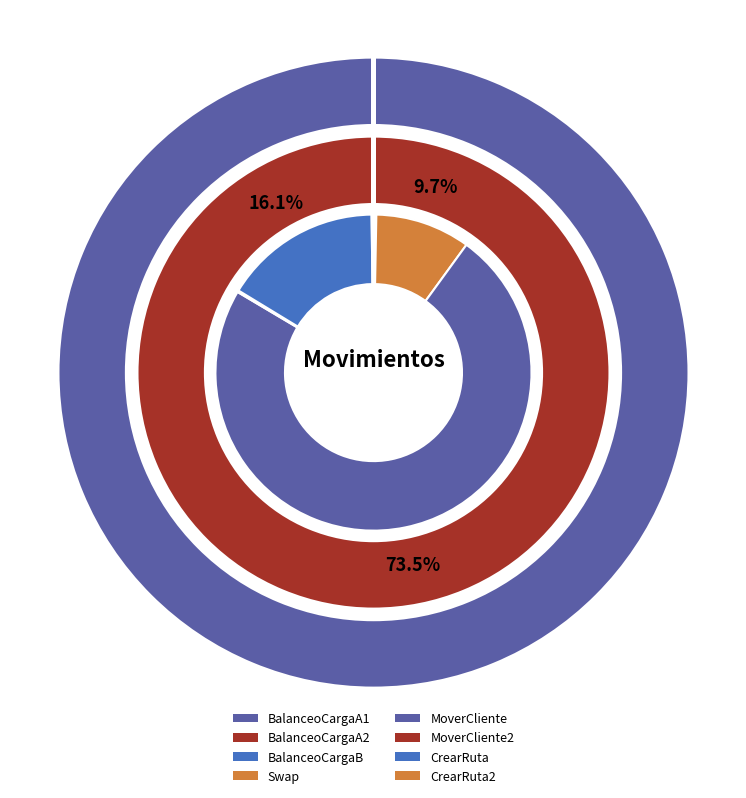

What is the change in value from BalanceoCargaA2 to MoverCliente2?

+724